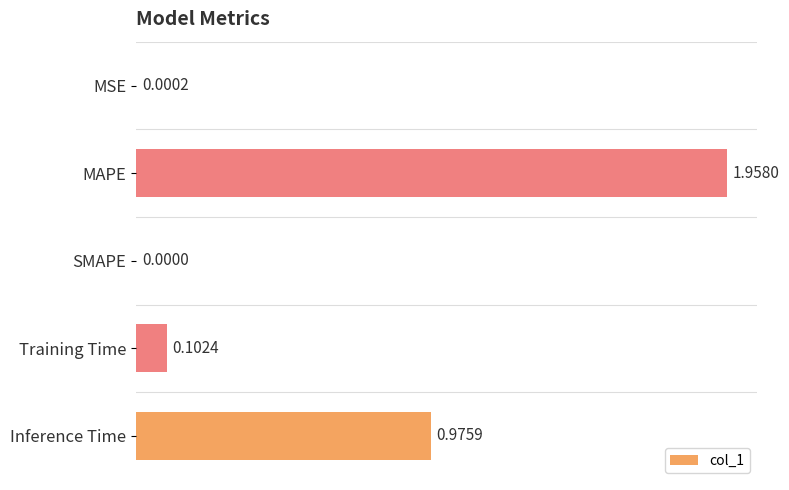

Does the chart contain stacked bars?

No